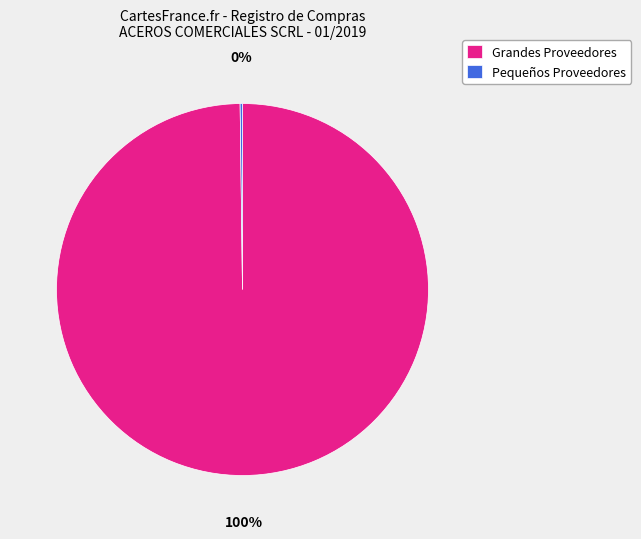

Is there any slice that represents more than half of the pie?

Yes